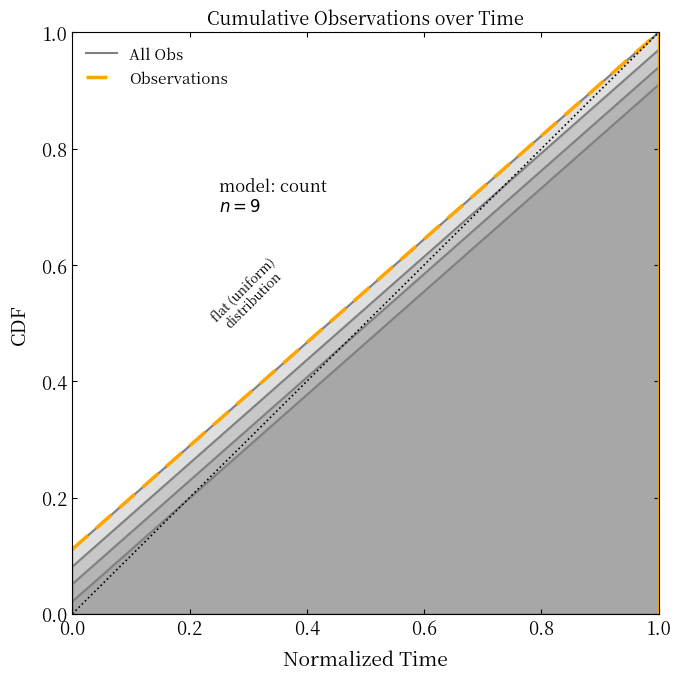

What position from the left is 1.0?

6